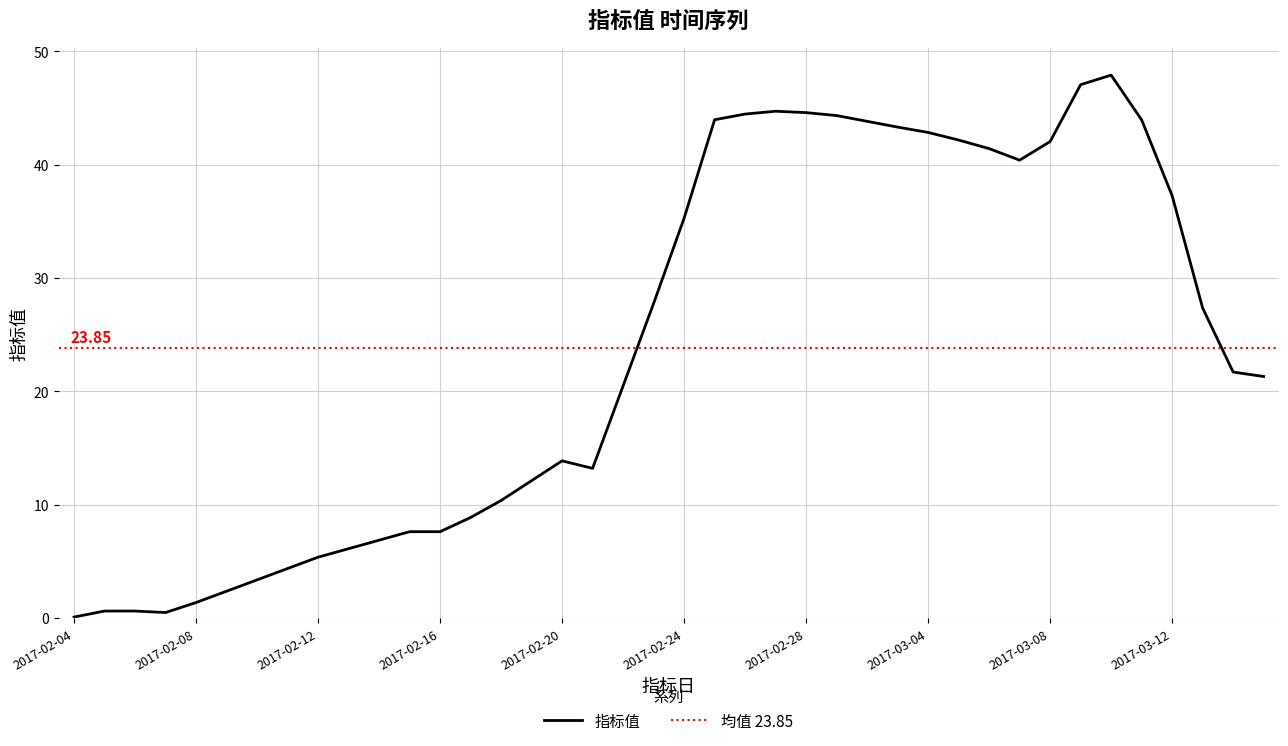

What is the ratio of the value at 2017-02-28 to the value at 2017-02-09?

18.7